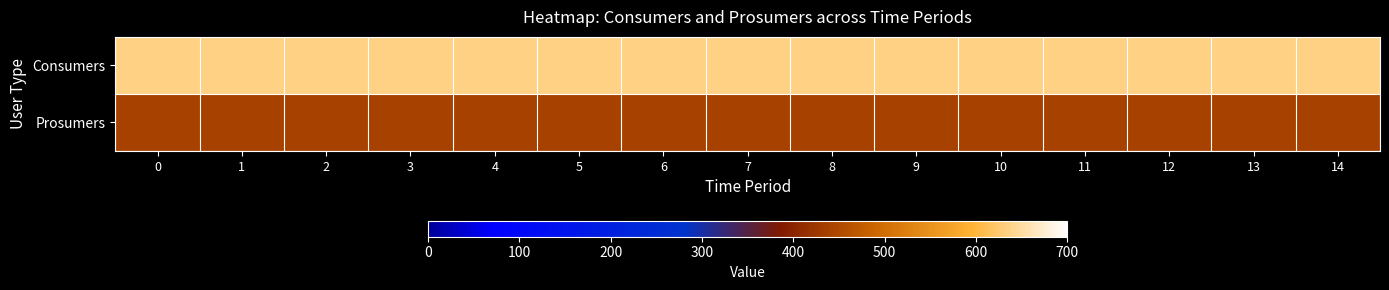

Which series has the largest total across all categories?

Consumers